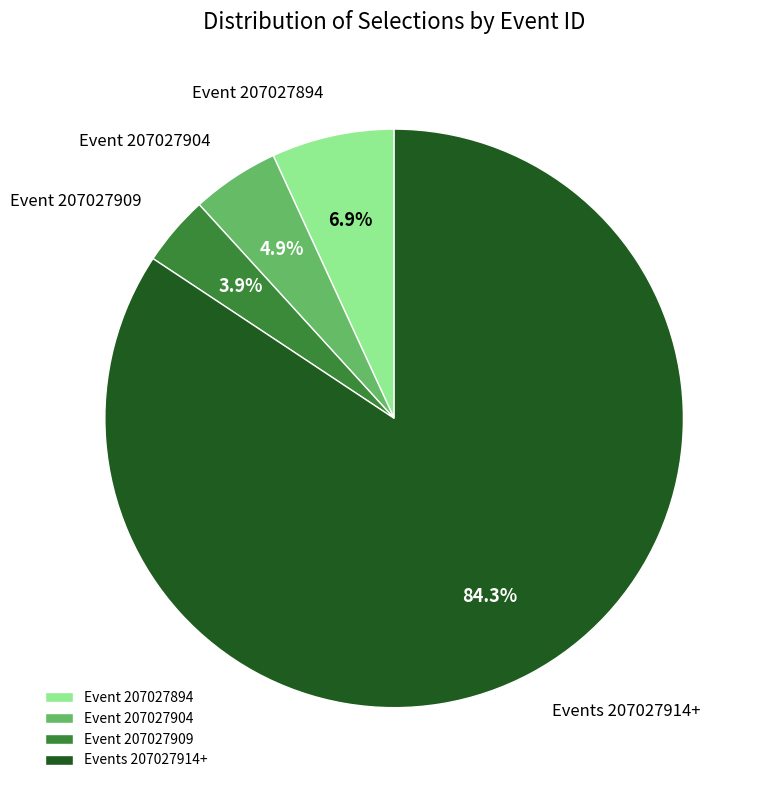

Between Events 207027914+ and Event 207027904, which is larger?

Events 207027914+